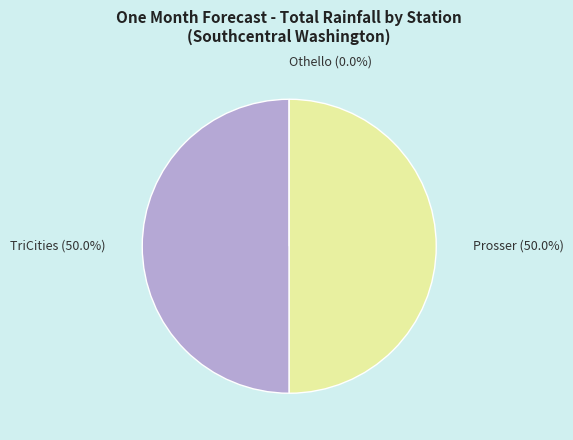

Which category has the biggest portion of the pie?

TriCities